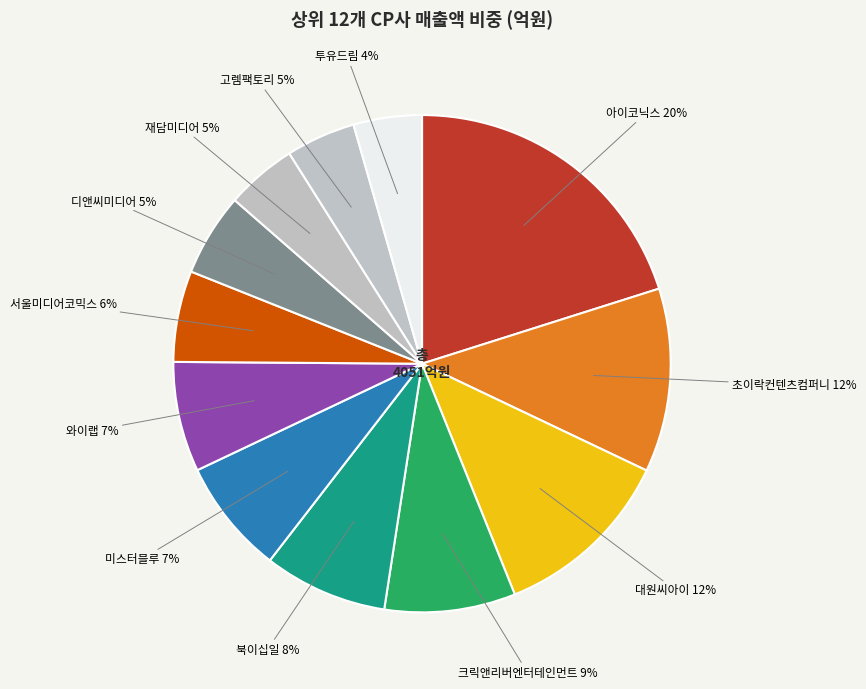

To the nearest percent, what percentage of the pie is 크릭앤리버엔터테인먼트 9%?

9%